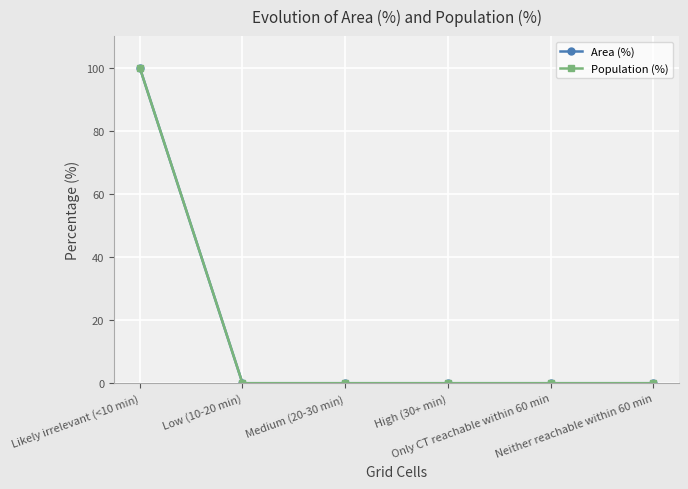

Does the chart have visible grid lines?

Yes